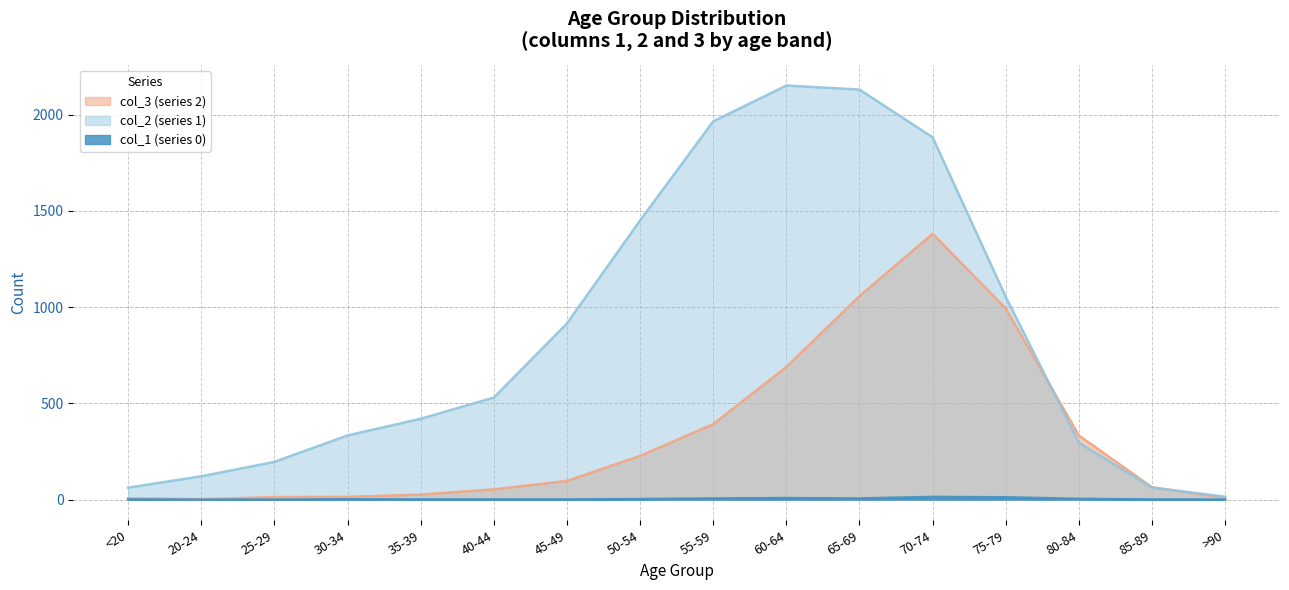

What position from the right is 40-44?

11